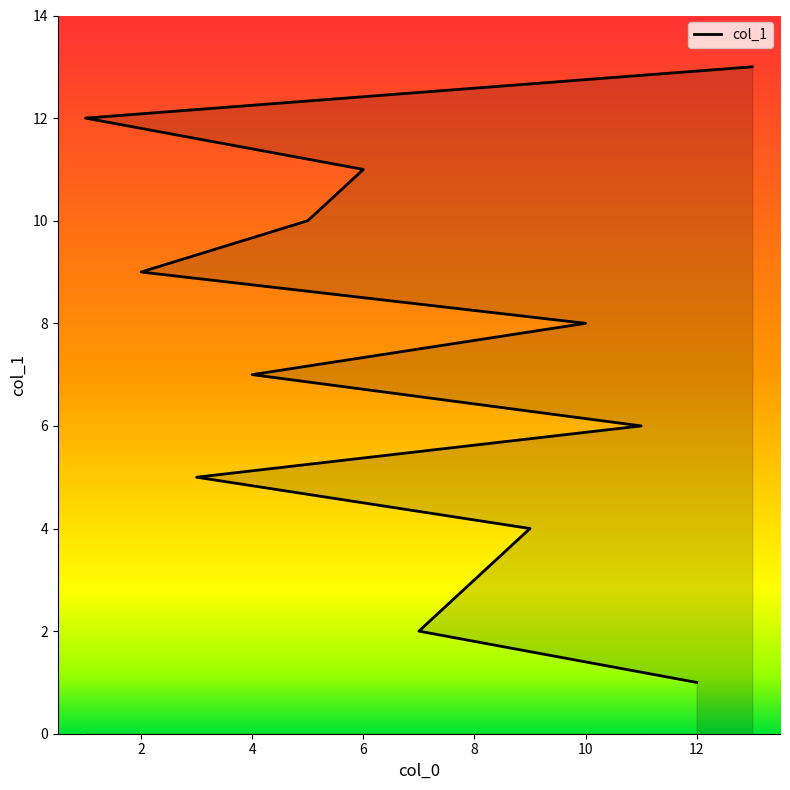

How many series are shown in this chart?

1